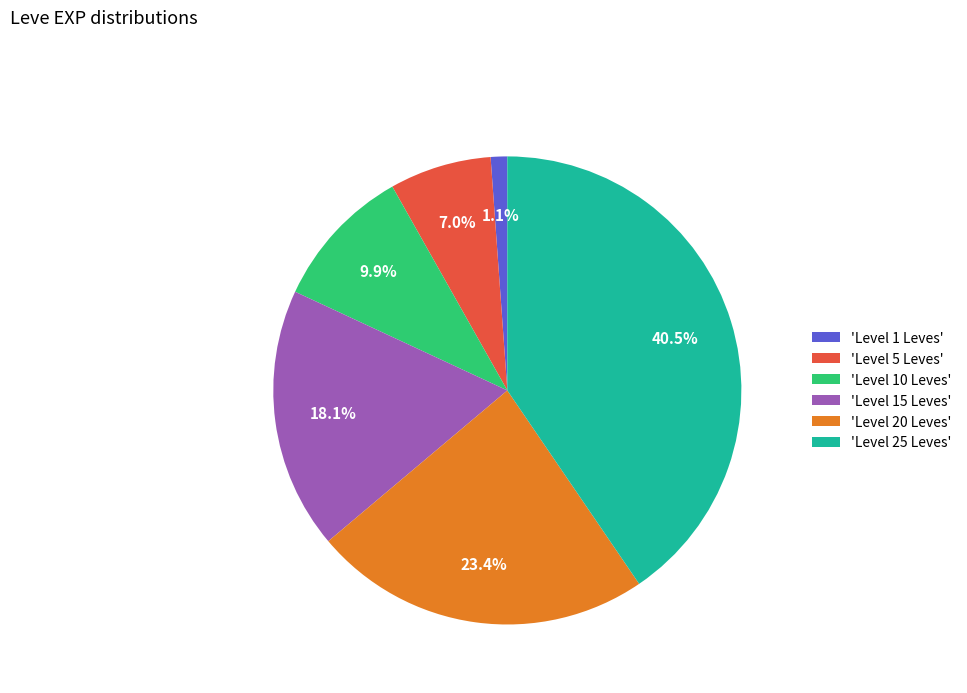

Do 'Level 15 Leves' and 'Level 5 Leves' together represent more than half of the pie?

No